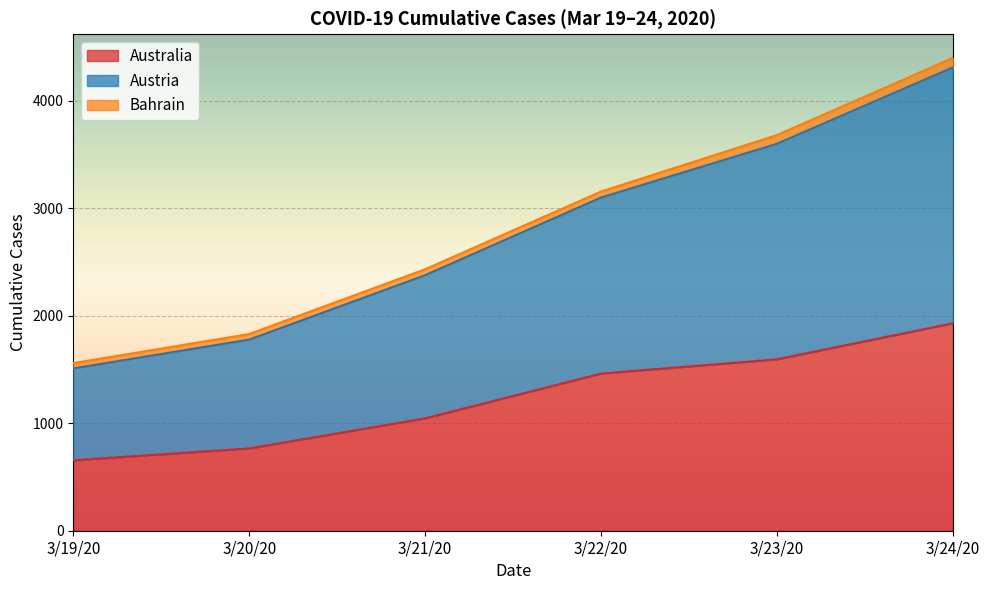

What is the sum of all 3/22/20 values?

3154